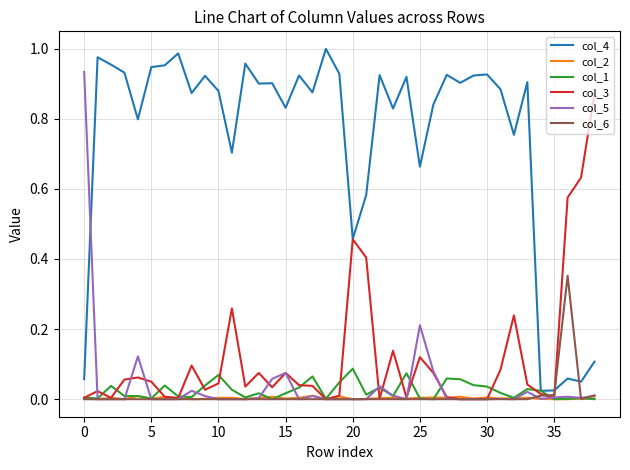

Rank the series by their maximum value, from lowest to highest.

col_2, col_1, col_6, col_3, col_5, col_4